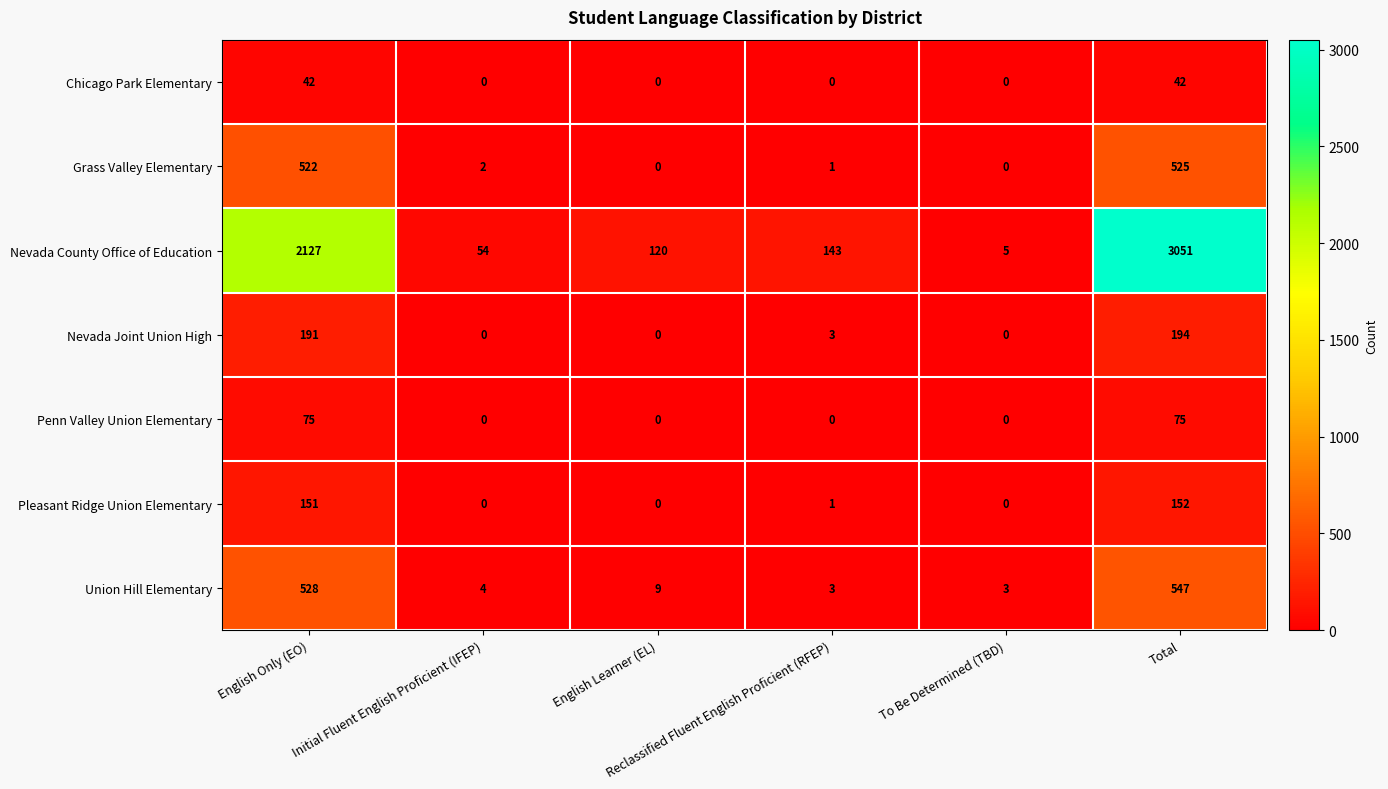

Which series has the widest spread of values?

Nevada County Office of Education